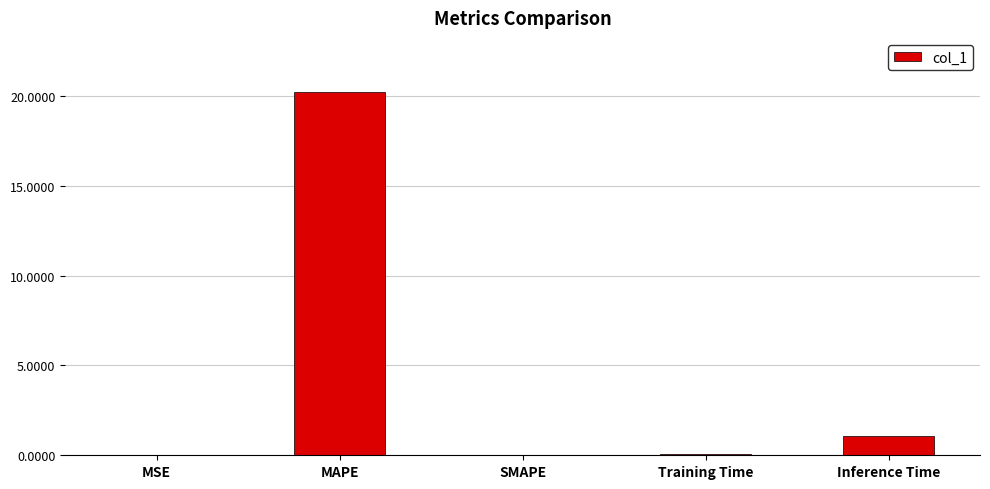

Which has a higher value, MSE or MAPE?

MAPE